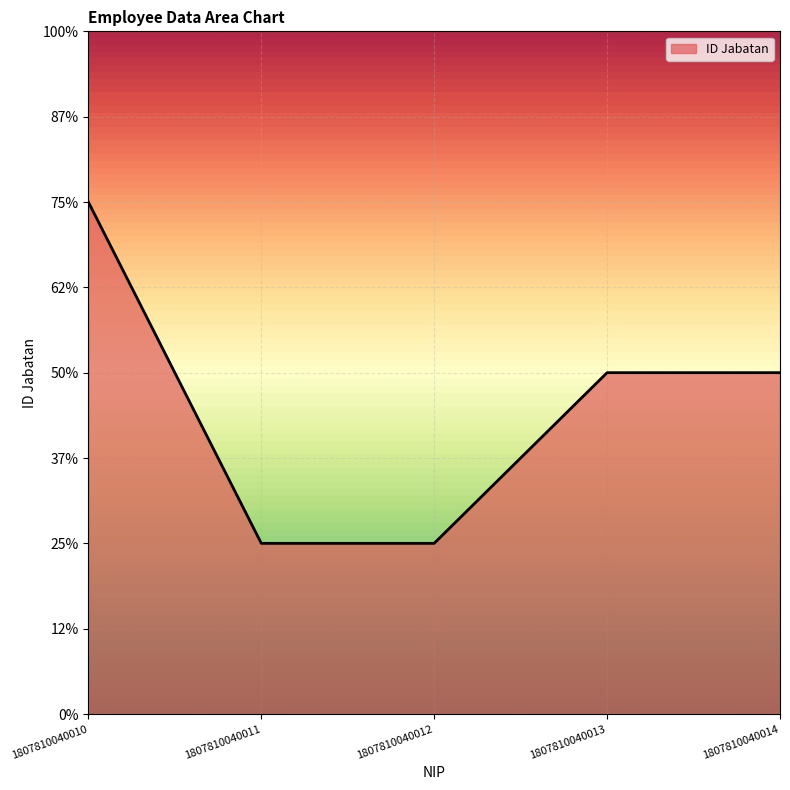

At which category does the chart reach its minimum across all series?

1807810040011